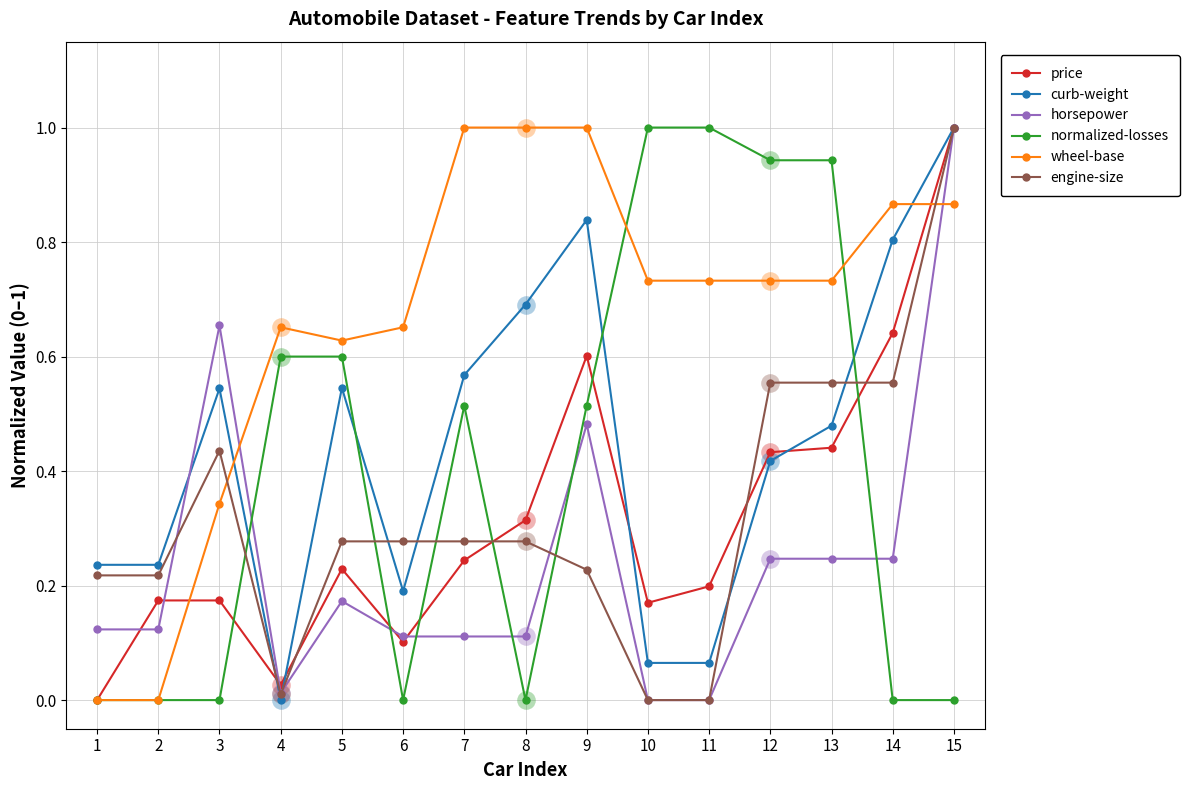

Is the value of normalized-losses at 5 greater than the value of engine-size at 6?

Yes